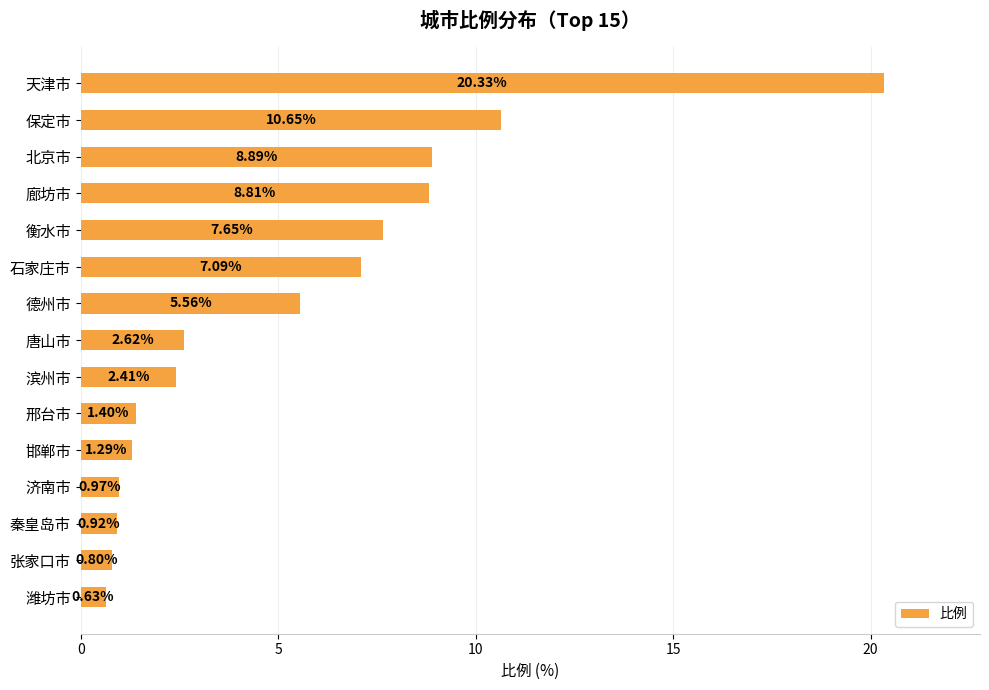

How many values are below 2?

6